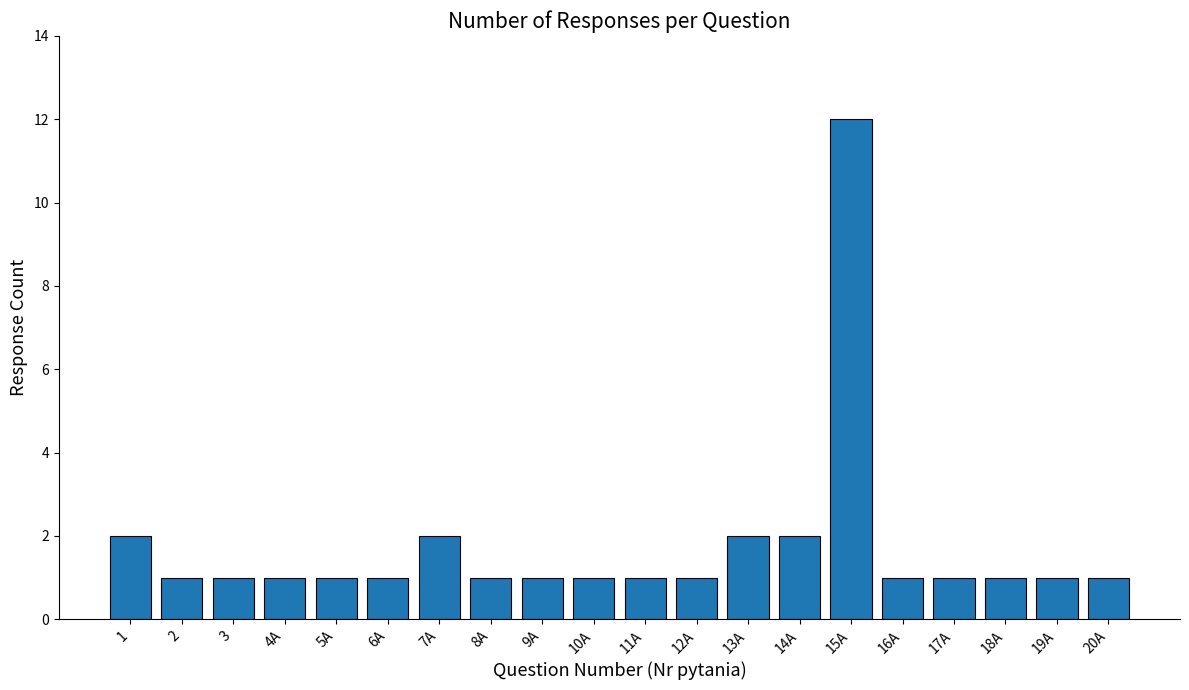

What is the label of the 12th bar from the right?

9A